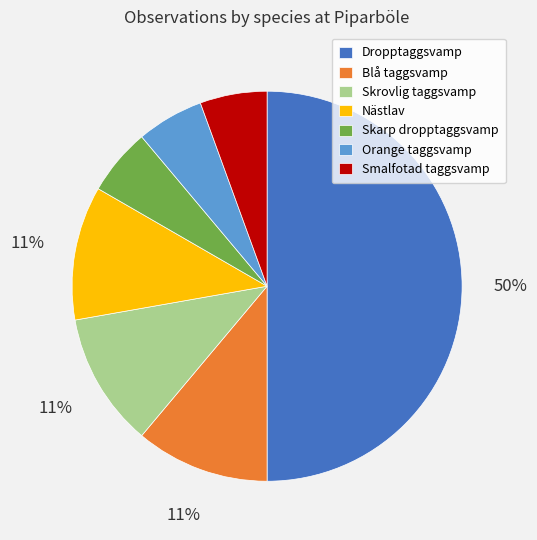

Does Nästlav account for over 50% of the chart?

No